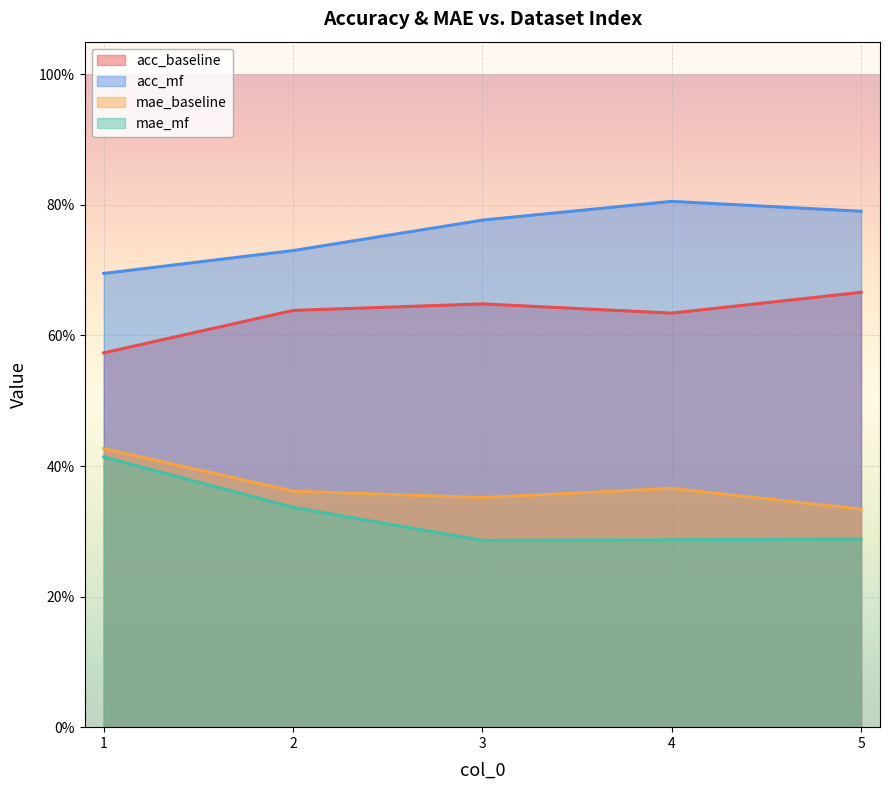

What is the value of the acc_baseline point at the 2nd from the left?

0.6